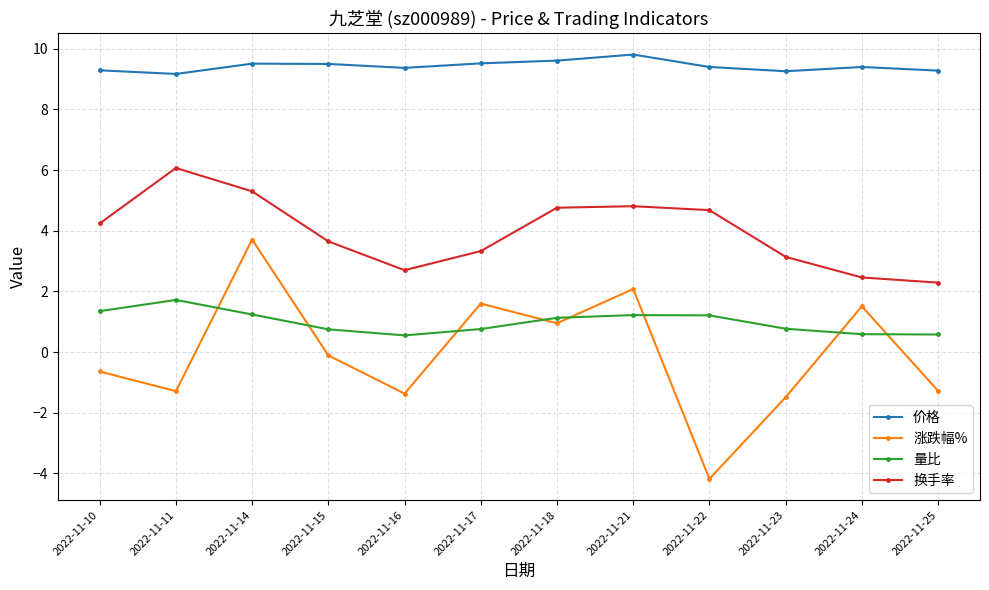

At which category is the sum across all series the highest?

2022-11-14